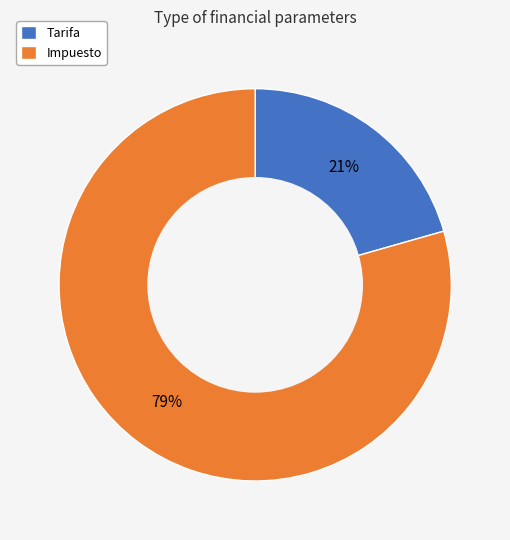

Do Impuesto and Tarifa together represent more than half of the pie?

Yes